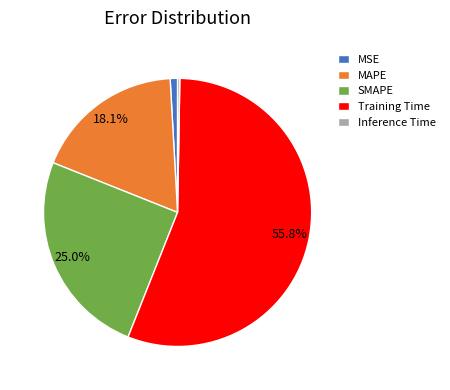

What percentage is NOT represented by SMAPE?

75.0%